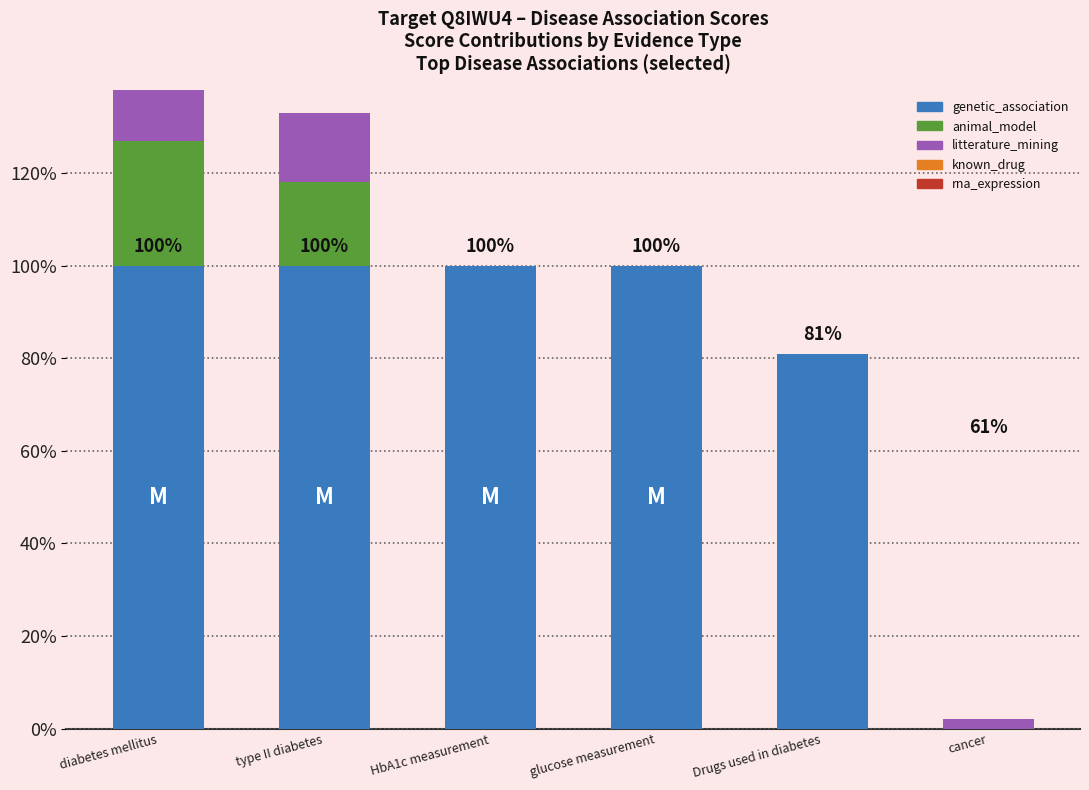

At how many categories does at least one series exceed 0?

6